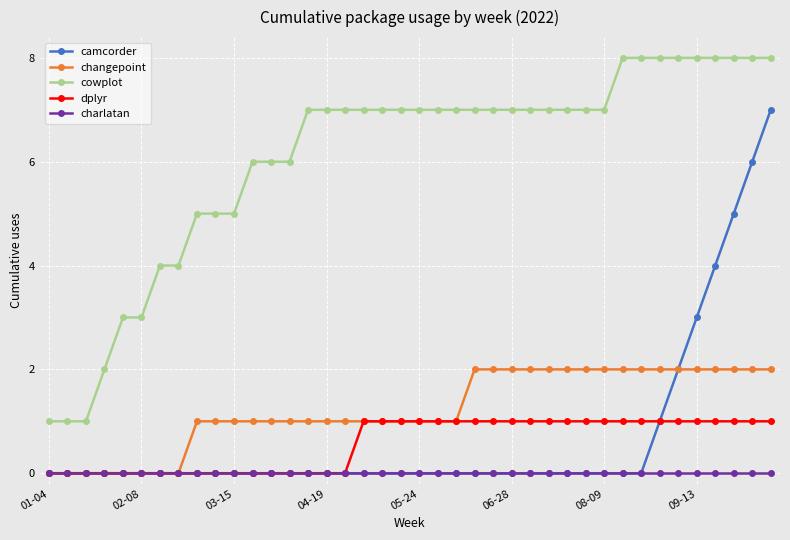

Reading left to right, list all the values displayed in this chart.

camcorder: 0	0	0	0	0	0	0	0	0	0	0	0	0	0	0	0	0	0	0	0	0	0	0	0	0	0	0	0	0	0	0	0	0	1	2	3	4	5	6	7
changepoint: 0	0	0	0	0	0	0	0	1	1	1	1	1	1	1	1	1	1	1	1	1	1	1	2	2	2	2	2	2	2	2	2	2	2	2	2	2	2	2	2
cowplot: 1	1	1	2	3	3	4	4	5	5	5	6	6	6	7	7	7	7	7	7	7	7	7	7	7	7	7	7	7	7	7	8	8	8	8	8	8	8	8	8
dplyr: 0	0	0	0	0	0	0	0	0	0	0	0	0	0	0	0	0	1	1	1	1	1	1	1	1	1	1	1	1	1	1	1	1	1	1	1	1	1	1	1
charlatan: 0	0	0	0	0	0	0	0	0	0	0	0	0	0	0	0	0	0	0	0	0	0	0	0	0	0	0	0	0	0	0	0	0	0	0	0	0	0	0	0